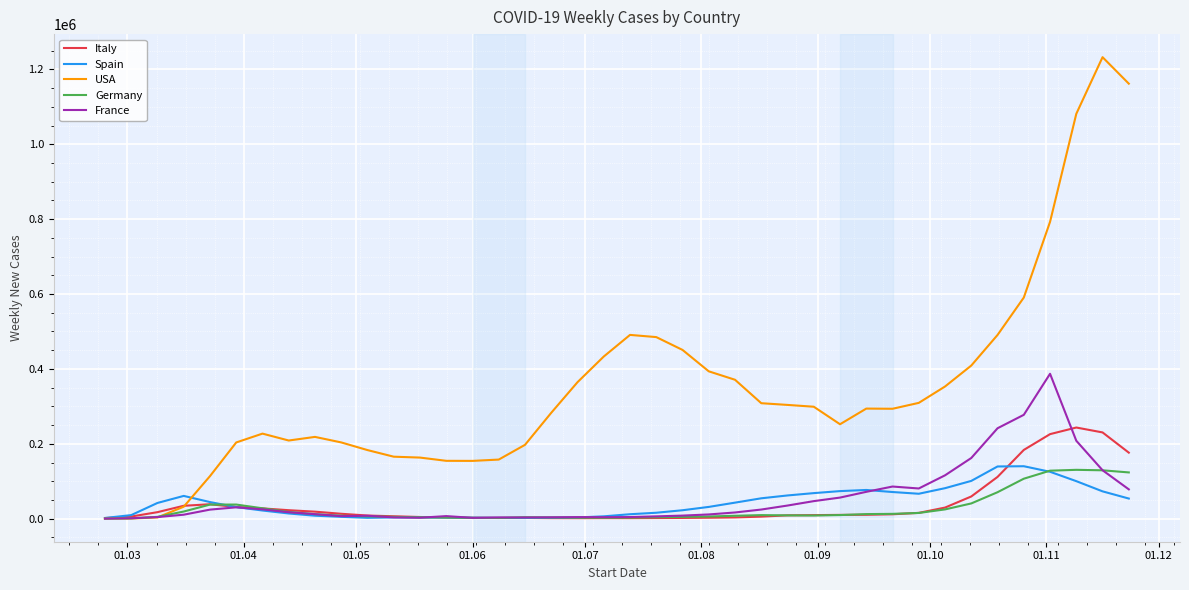

What is the maximum value for Germany?

130437